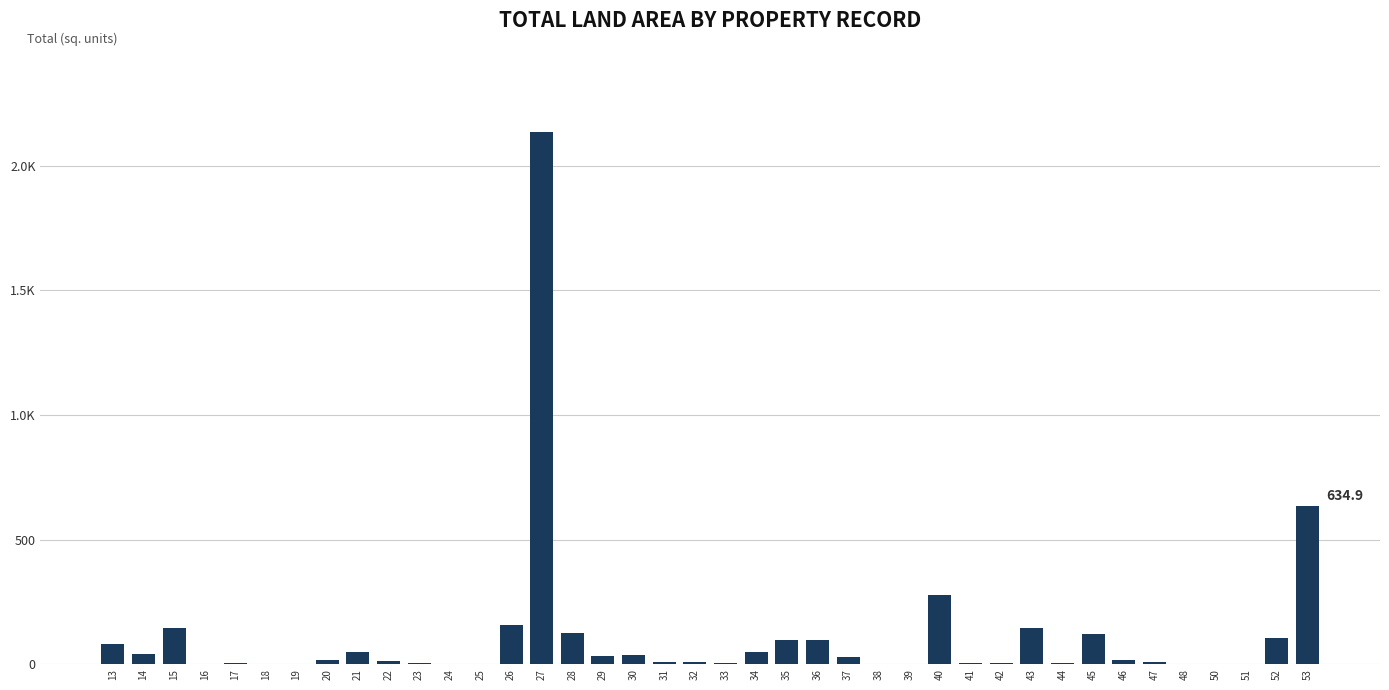

What is the change in value from 38 to 50?

-0.3